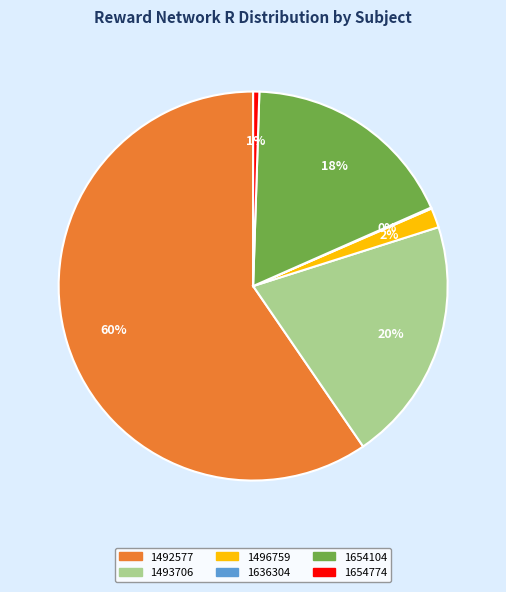

Is there a majority slice in this chart?

Yes